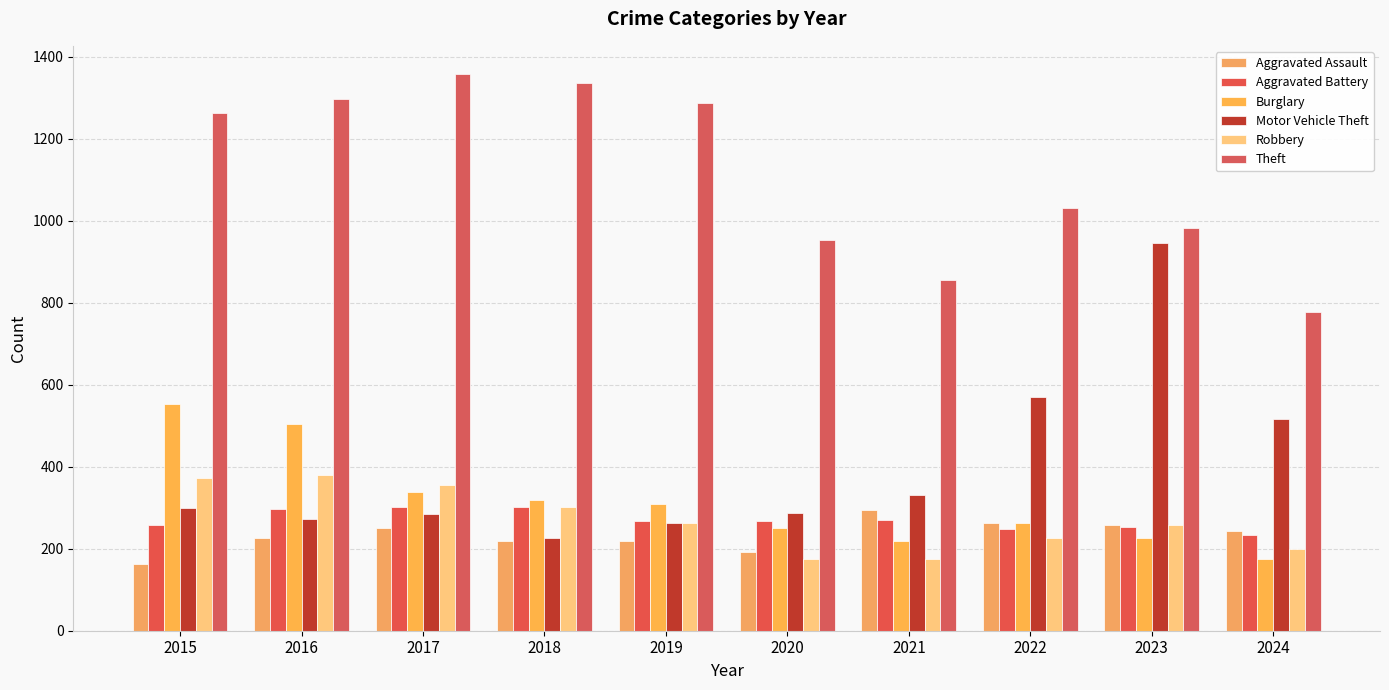

The value of Burglary at 2022 is 263. True or false?

True